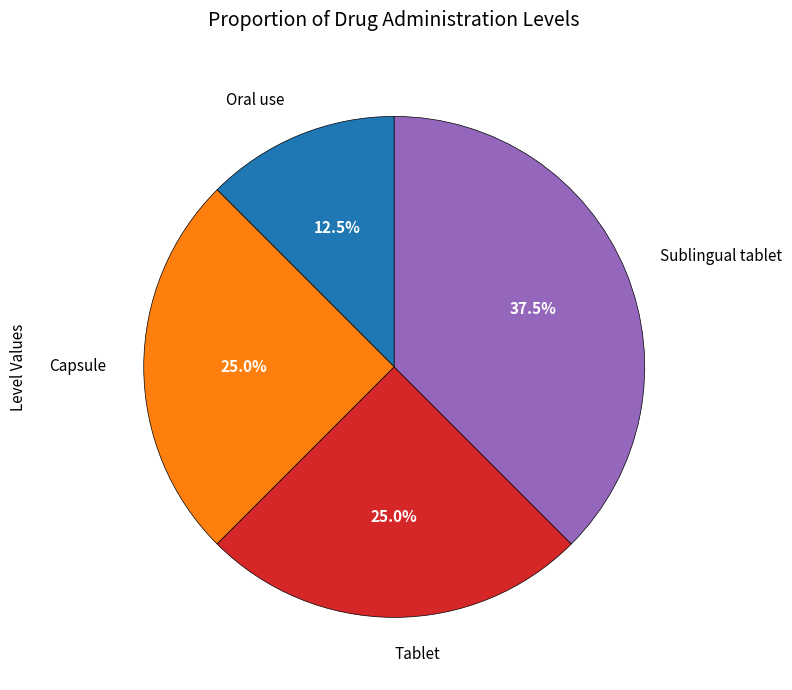

To the nearest percent, what is the average slice percentage?

25%